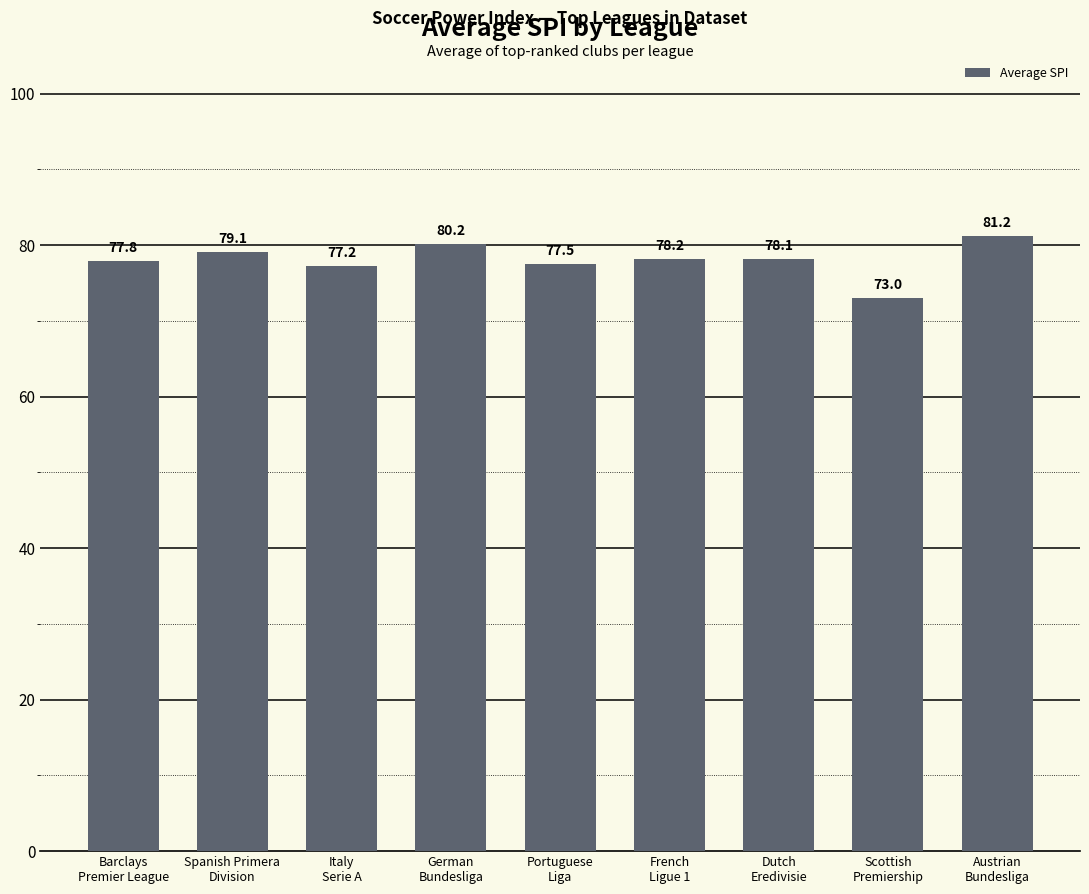

How many bars are there in total?

9